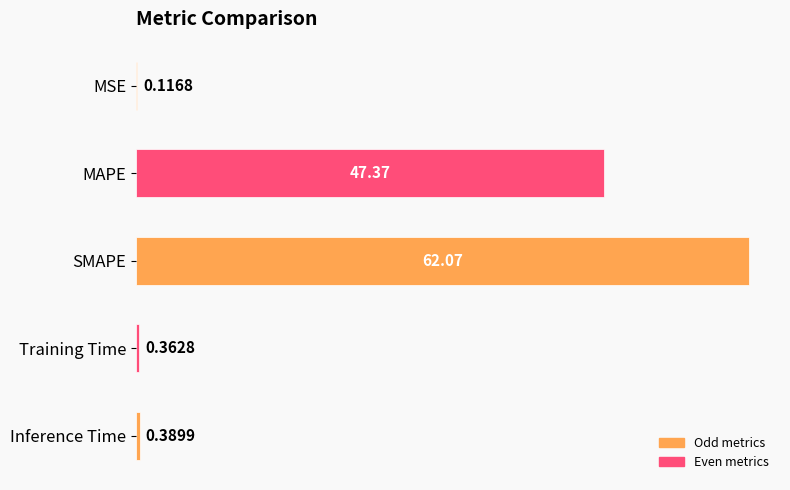

Between Training Time and MSE, which is larger?

Training Time